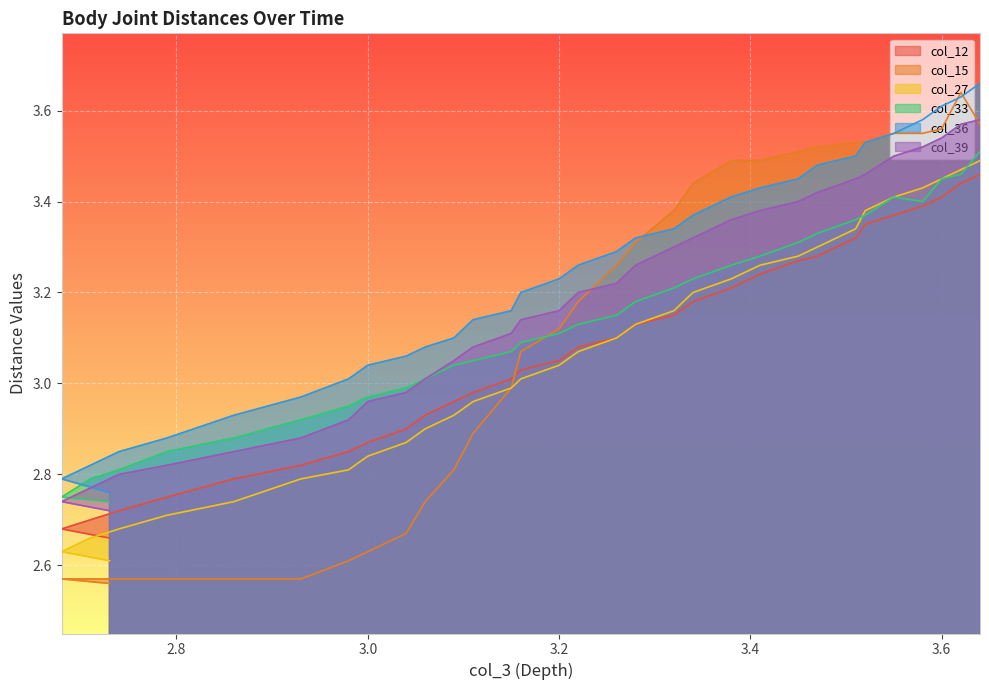

True or false: col_12 and col_39 cross at least once.

False